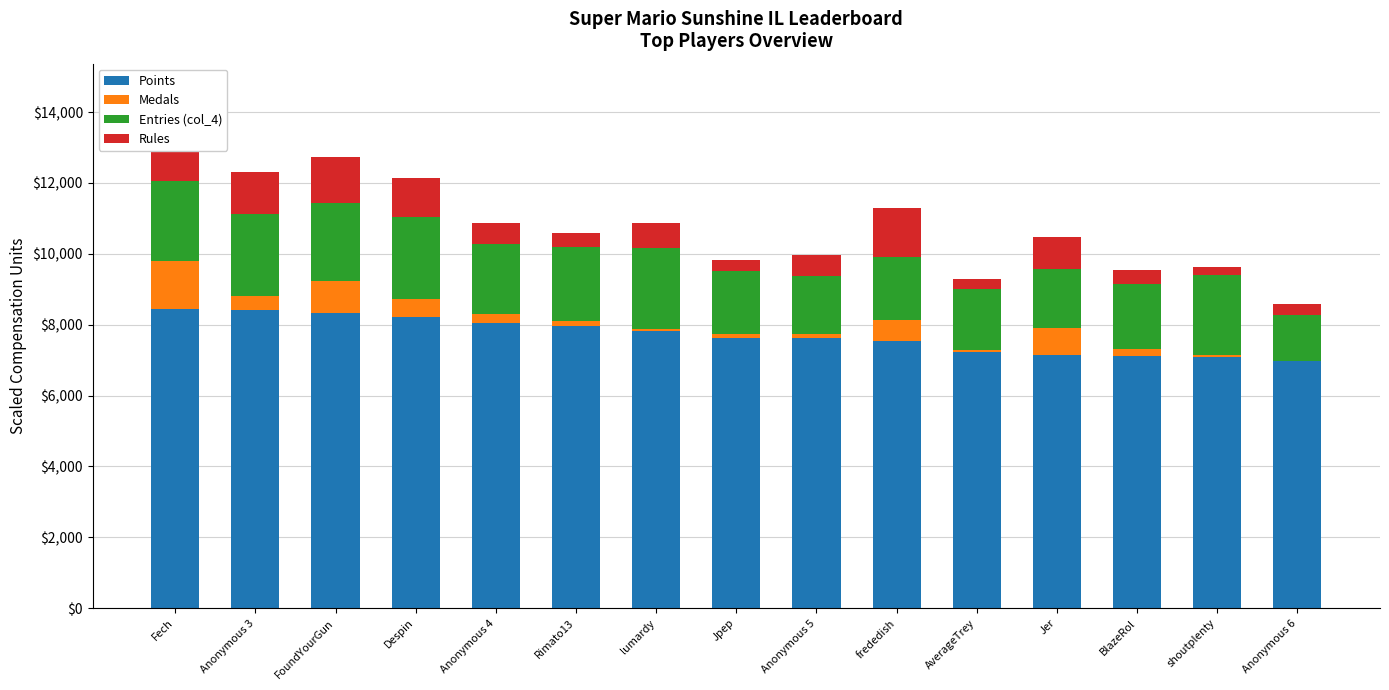

Are the bars horizontal?

No